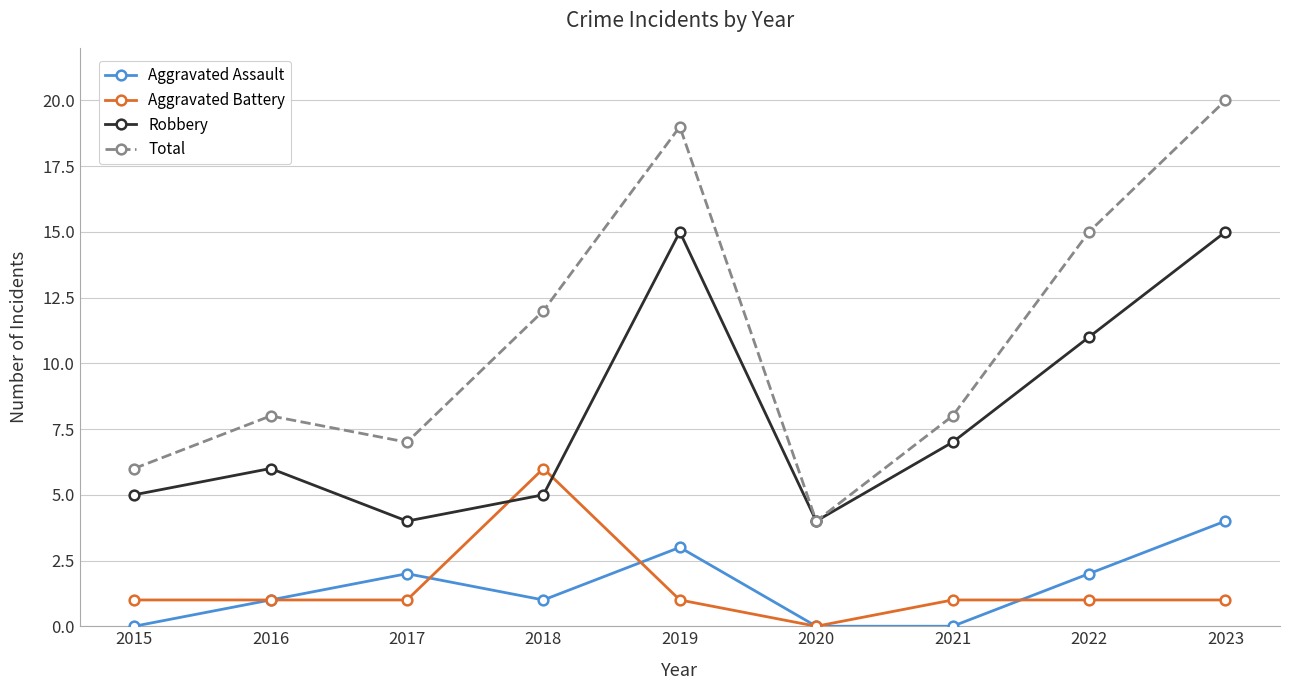

Rank the series by their maximum value, from highest to lowest.

Total, Robbery, Aggravated Battery, Aggravated Assault